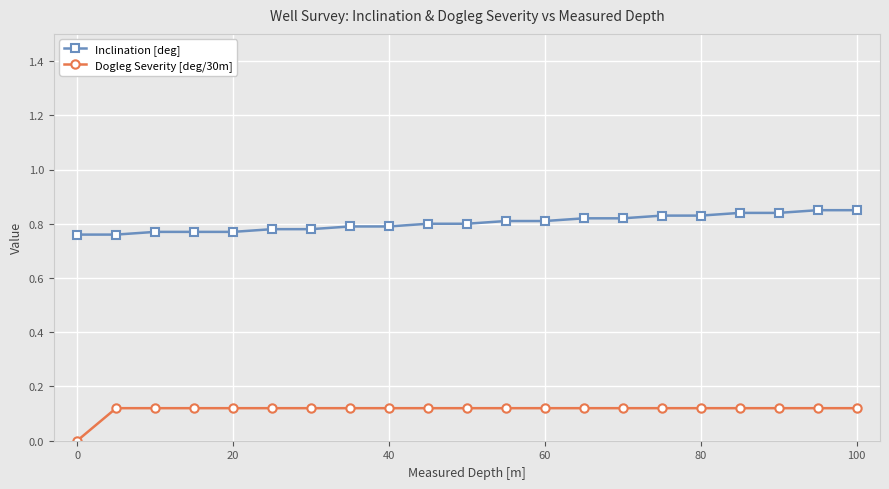

True or false: Dogleg Severity [deg/30m] and Inclination [deg] cross at least once.

False